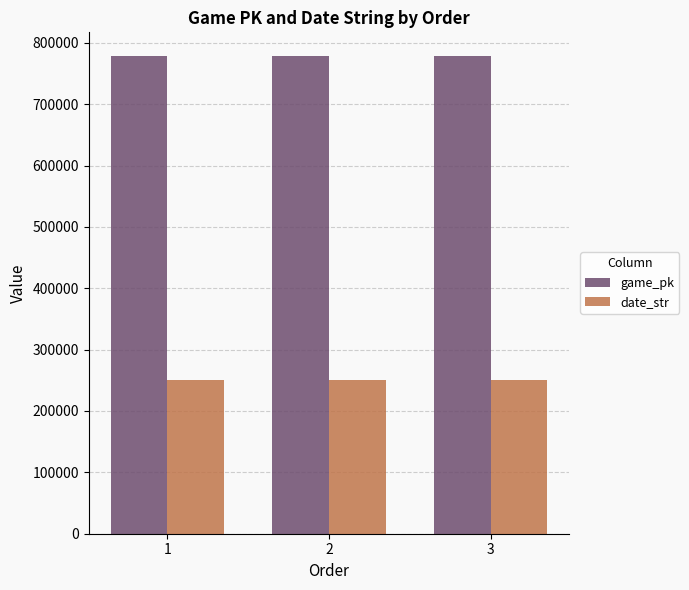

How many date_str values are between 250501 and 250503?

3